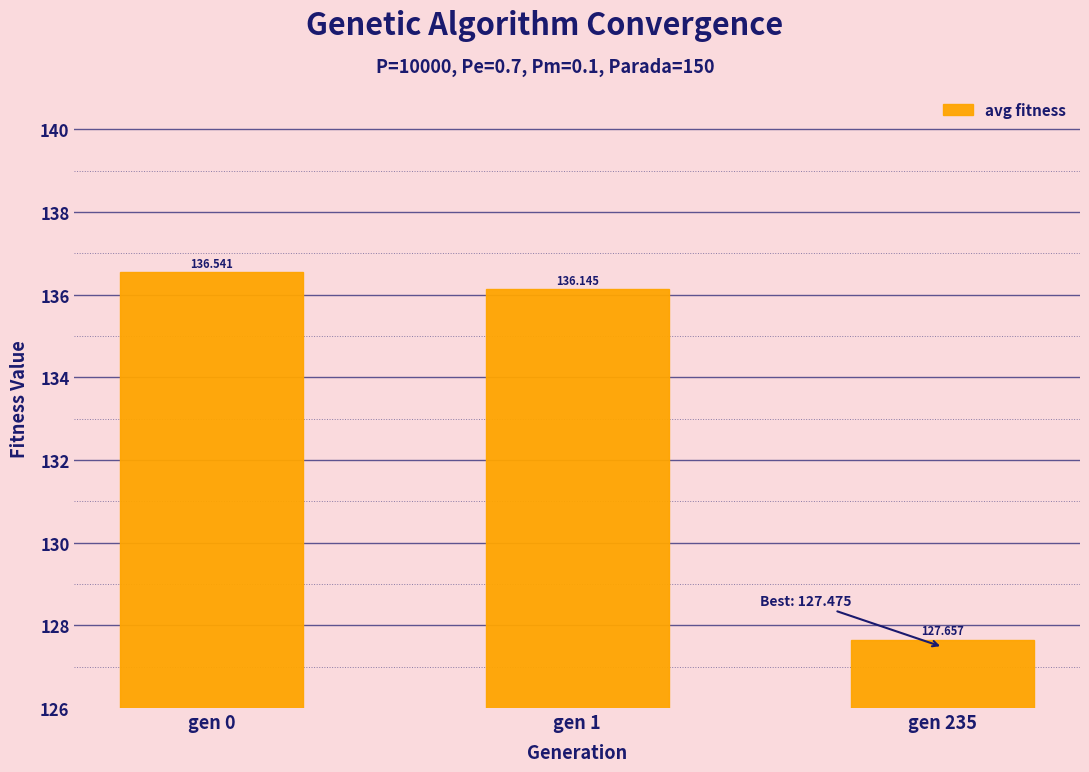

How many bars are there in total?

3